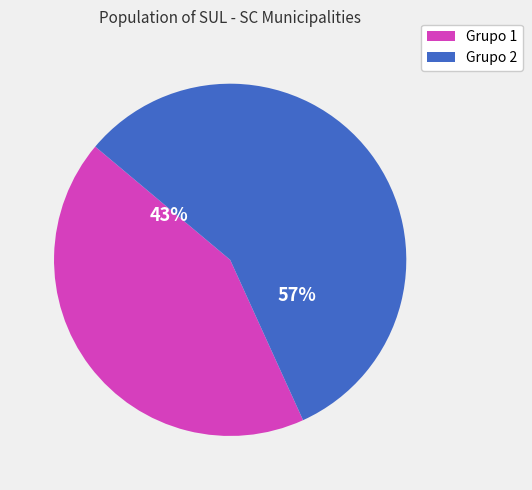

To the nearest percent, what is the difference between the largest and smallest slice percentages?

14%